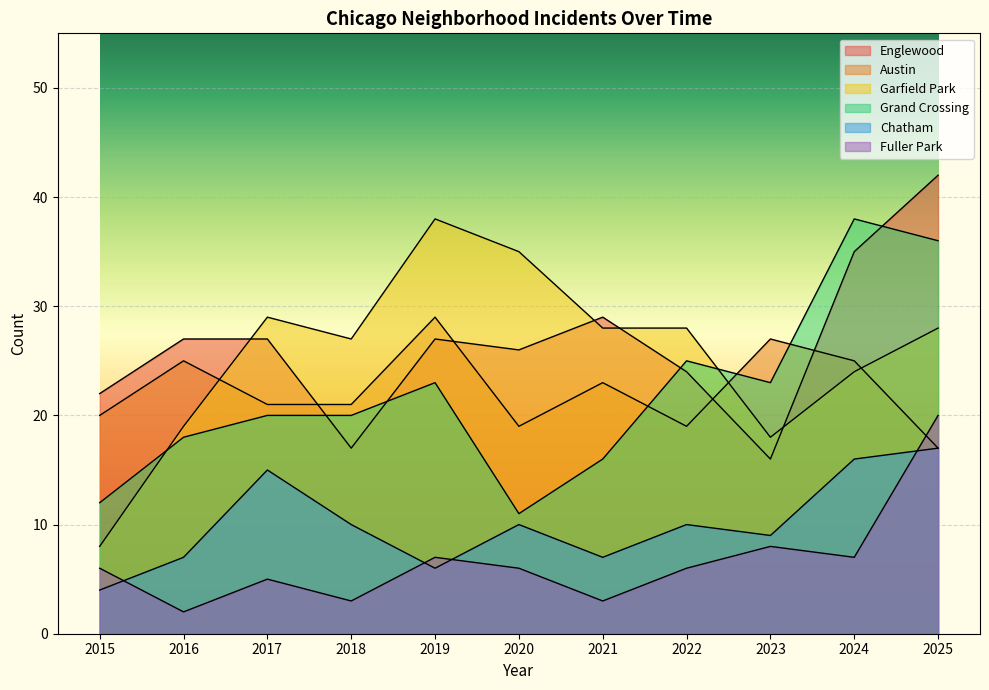

At which category does the chart reach its minimum across all series?

2016